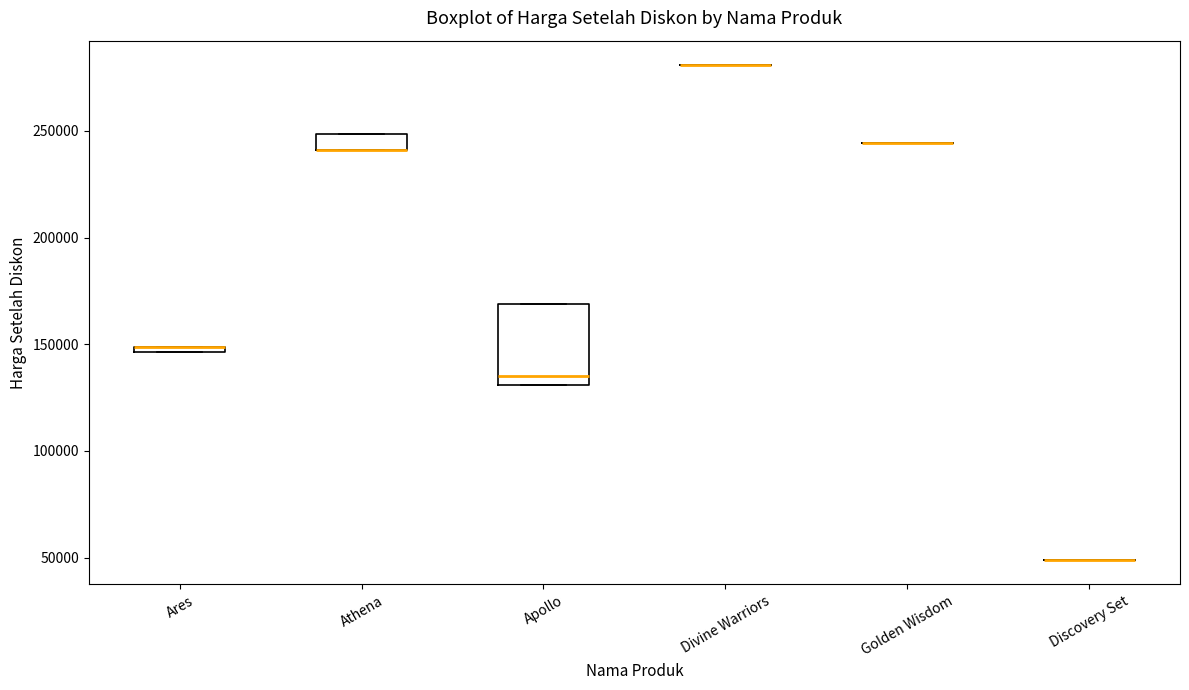

Where is the lower edge of the box for Ares on the y-axis? The values are not printed on the chart, so give them approximately, as read against the axis.

145000